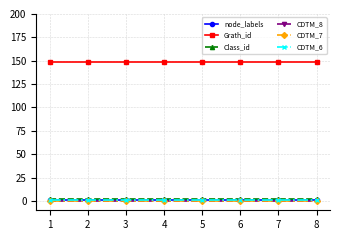

List the series in order of their peak value, highest first.

Grath_id, Class_id, node_labels, CDTM_6, CDTM_8, CDTM_7